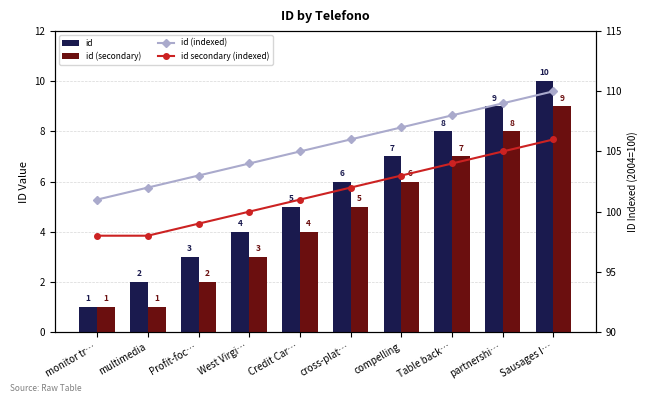

Count the number of data series in this chart.

4